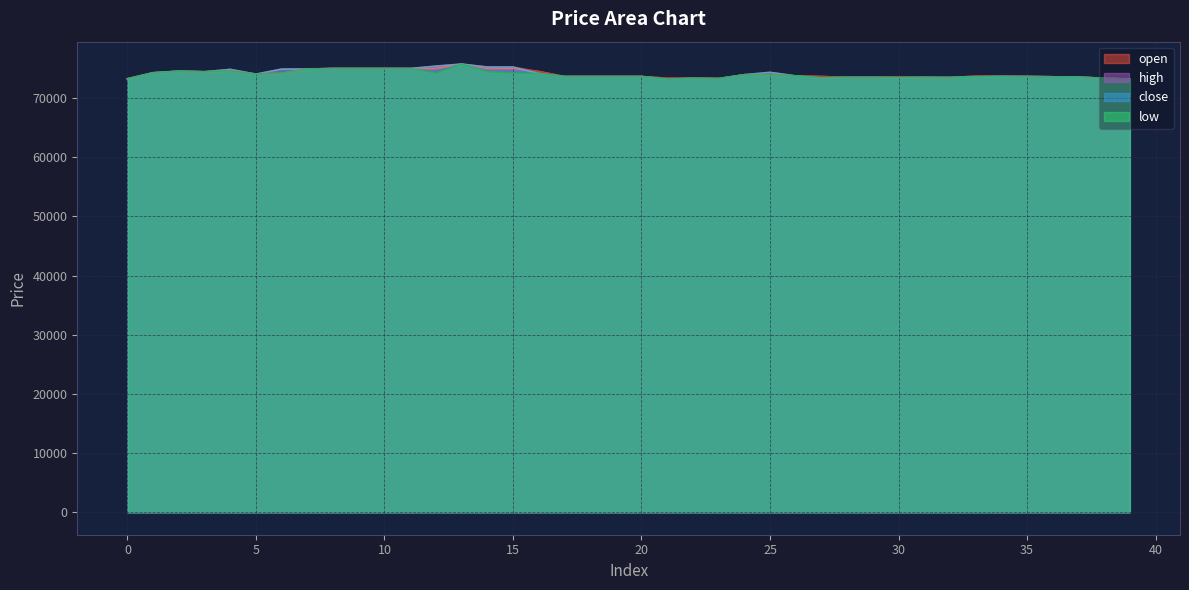

What is the average value of the low series?

73964